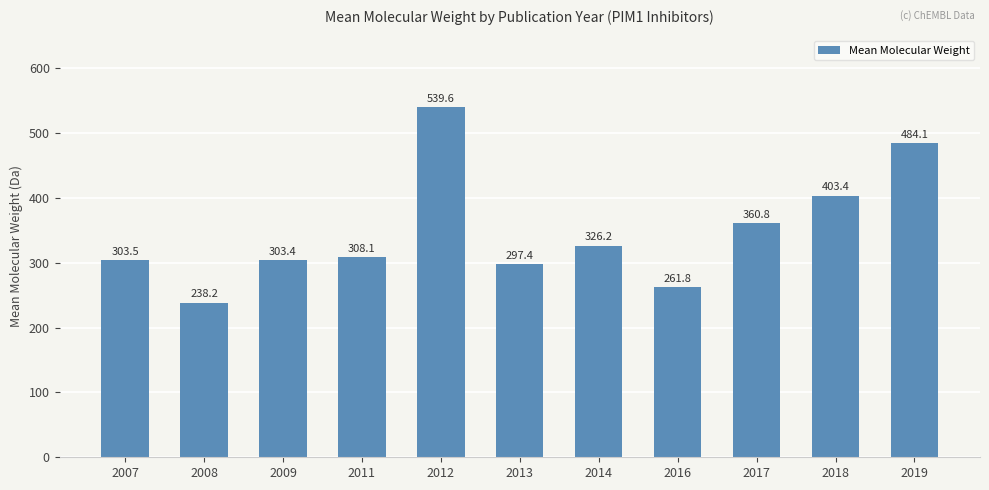

What is the difference between the second highest and second lowest values?

222.3